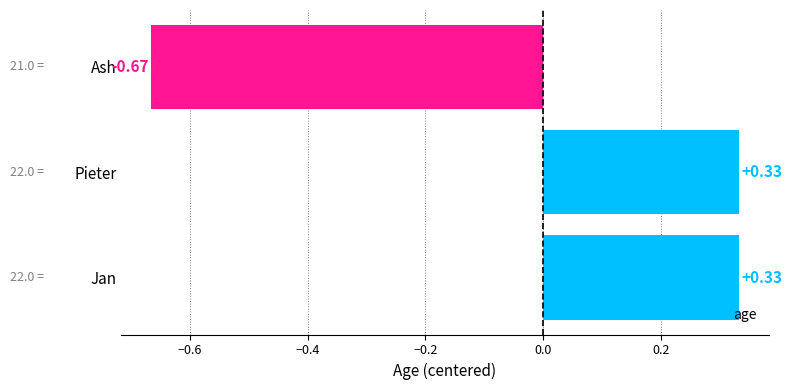

How many data points does each series have?

3